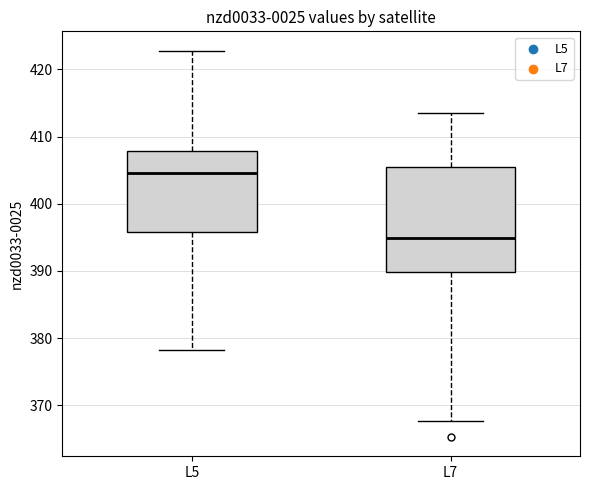

Which box's median line is the lowest?

L7